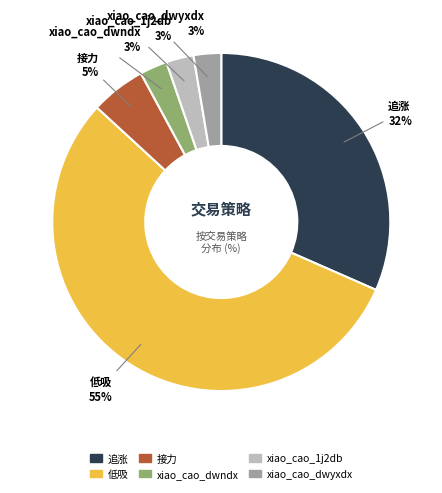

Does 低吸 represent more than half of the total?

Yes